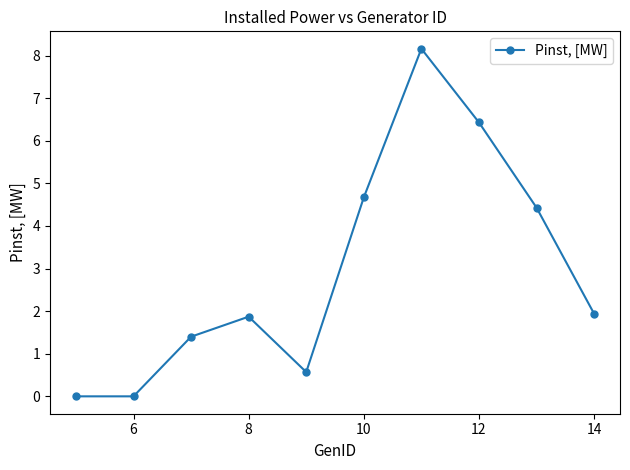

How many points are higher than both their immediate neighbors (excluding endpoints)?

2